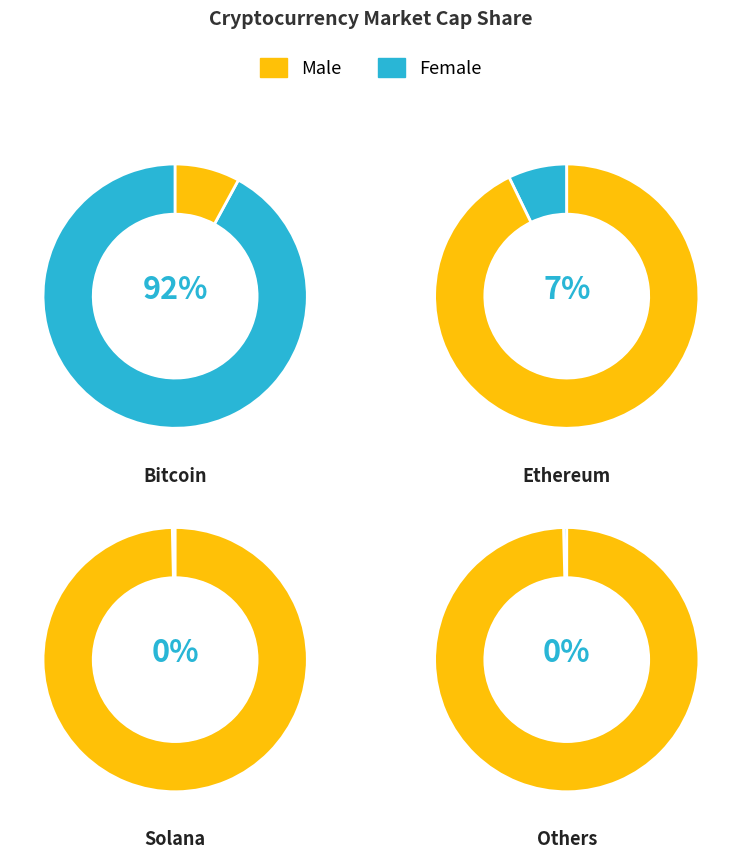

True or false: ada accounts for 10% of the total.

False